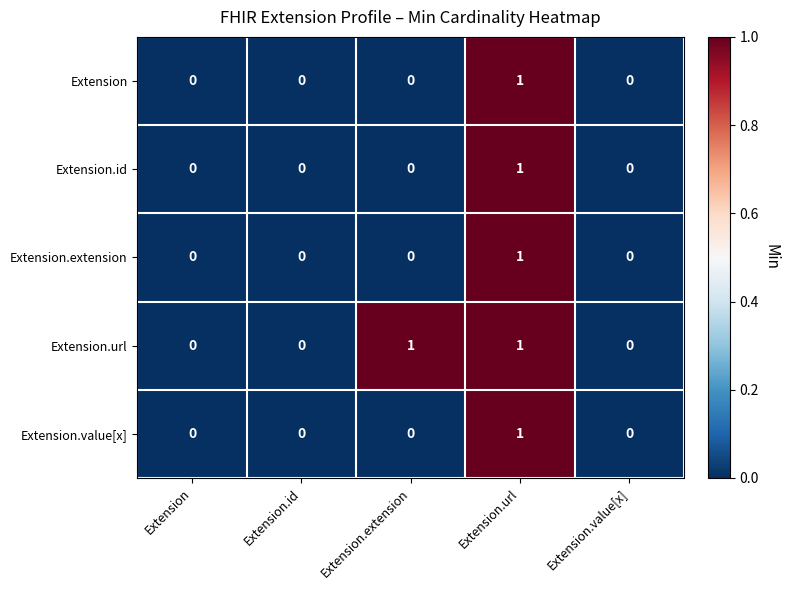

Is it true that Extension.url equals 0 at Extension.id?

True